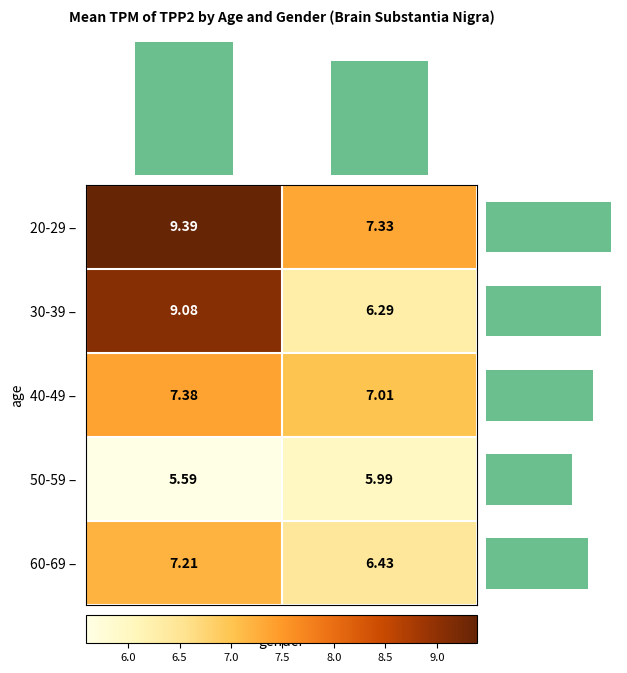

The value of 50-59 – at female is 5.6. True or false?

True